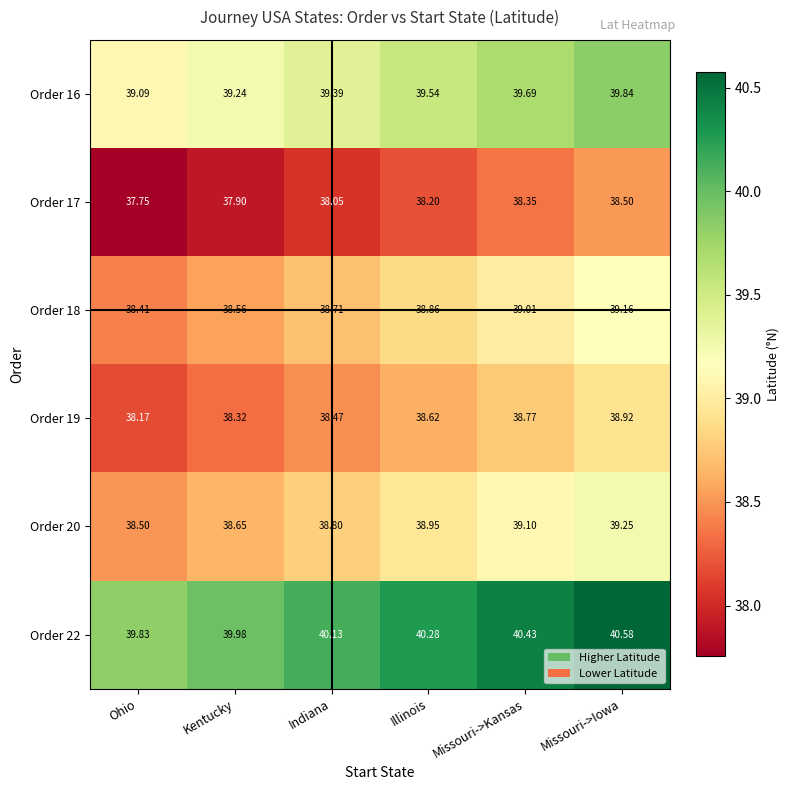

How many data points does each series have?

6